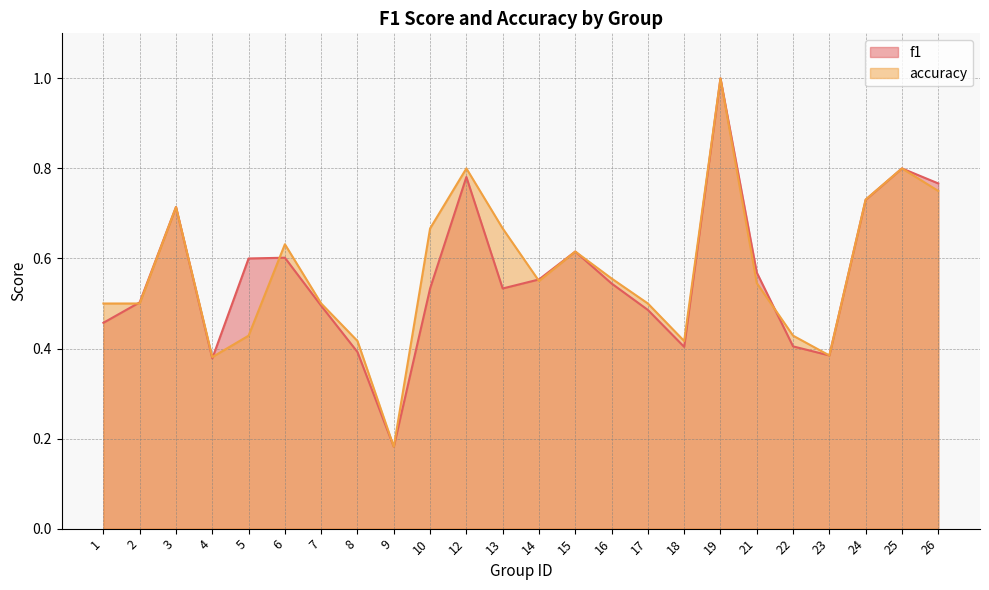

What is the value of the f1 point at the 4th from the left?

0.4